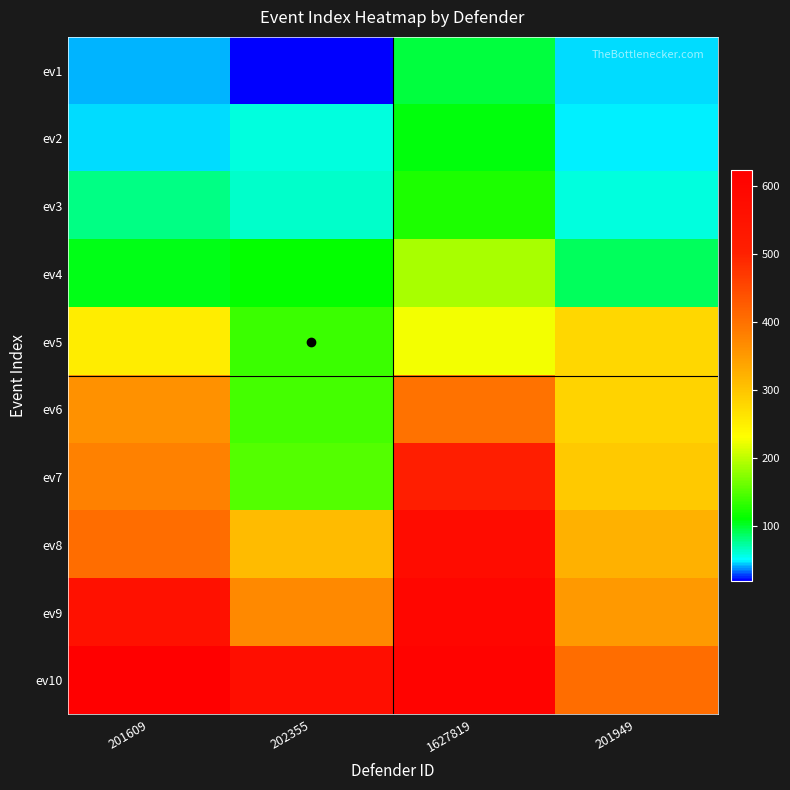

What is the total value across all series at 1627819?

3432